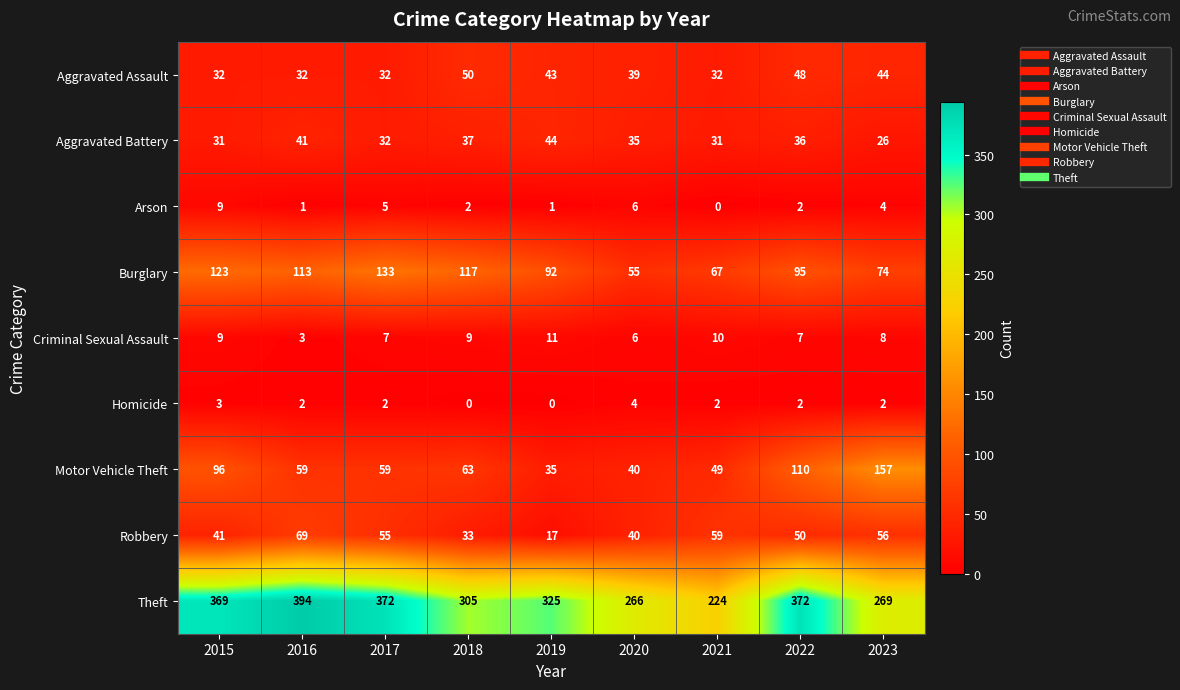

The value of Aggravated Battery at 2017 is 32. True or false?

True